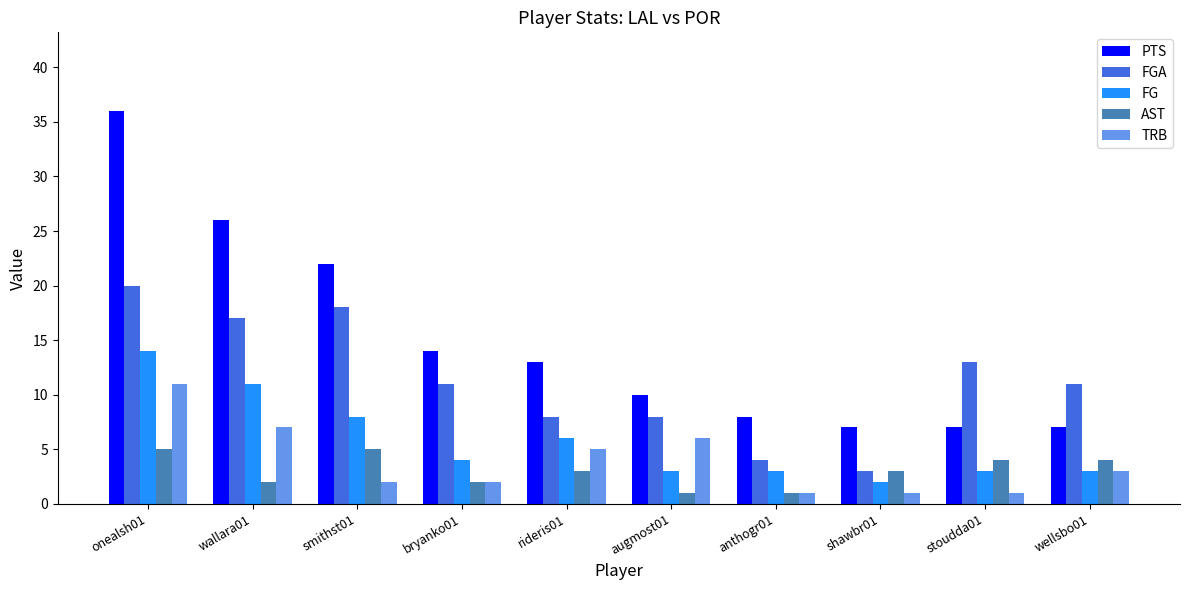

Which series has the largest range (max minus min)?

PTS